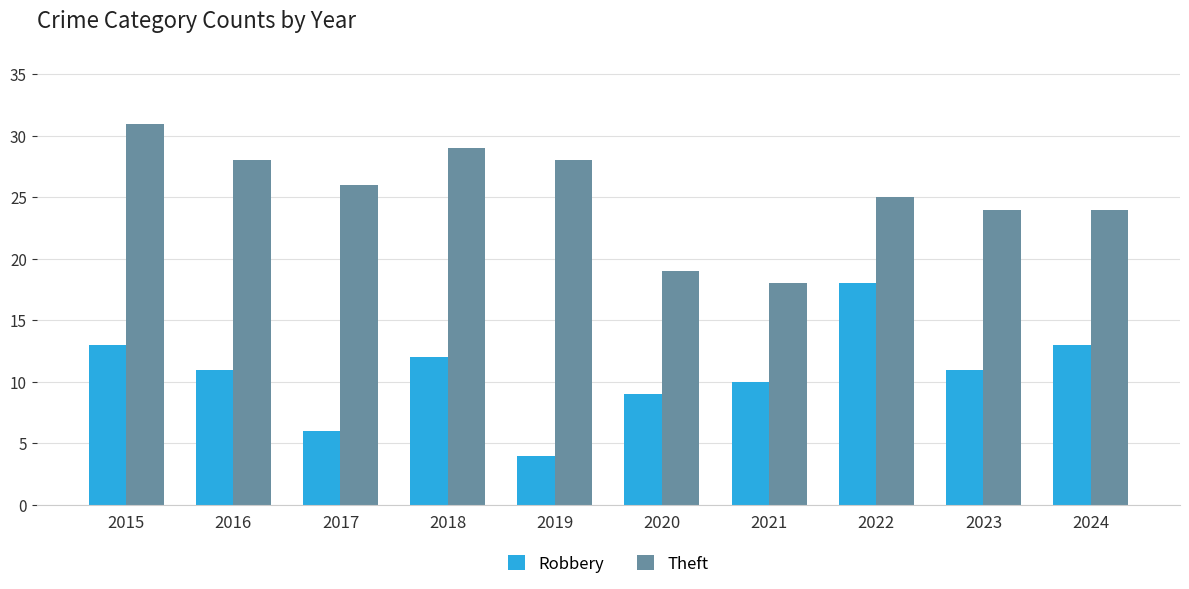

How many series are shown in this chart?

2